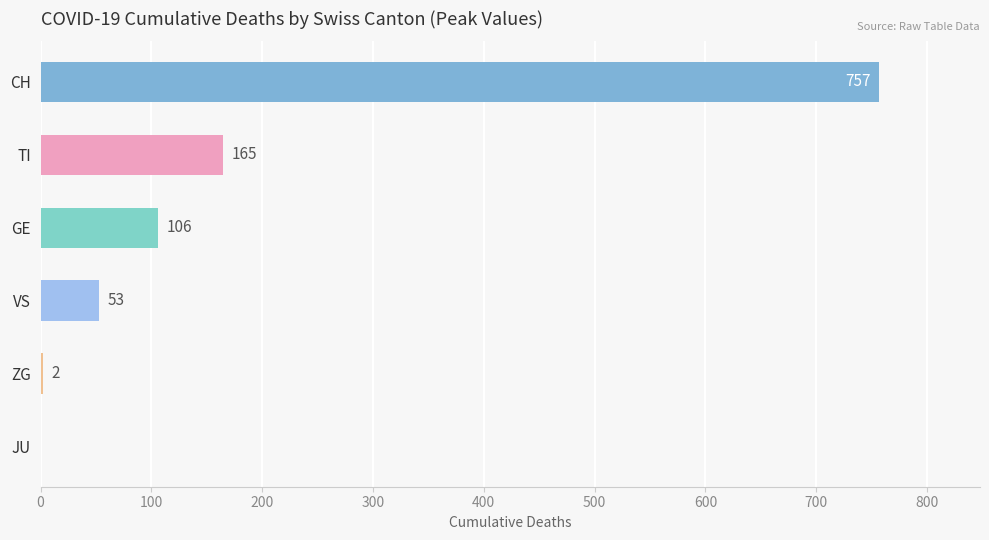

Does the chart contain stacked bars?

No